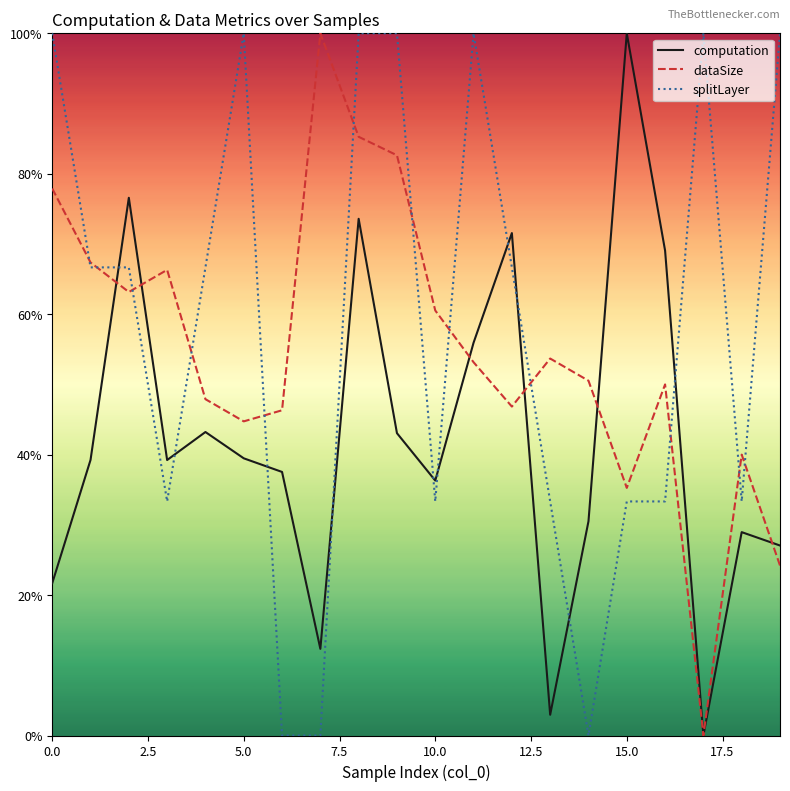

What is the maximum value for computation?

100.0